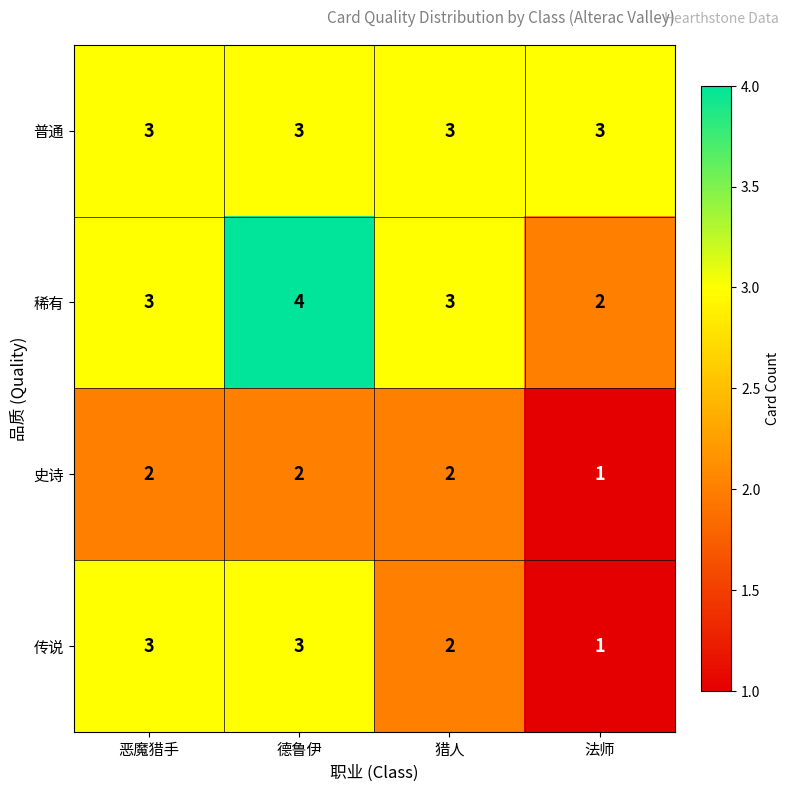

Between 恶魔猎手 and 猎人, which series saw the biggest shift?

传说